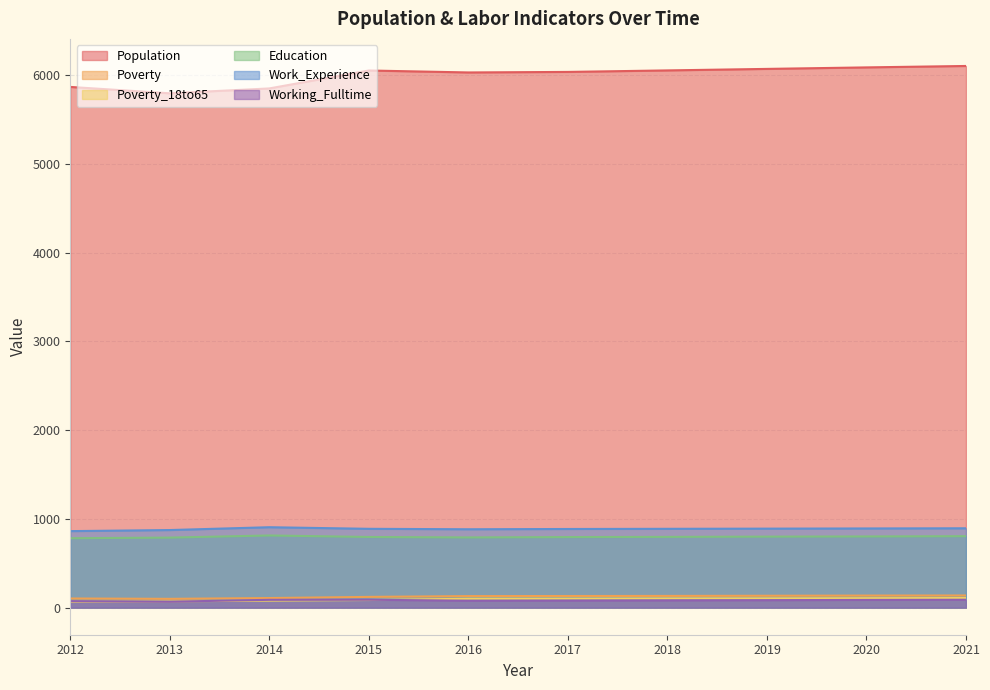

What is the total value across all series at 2015?

8031